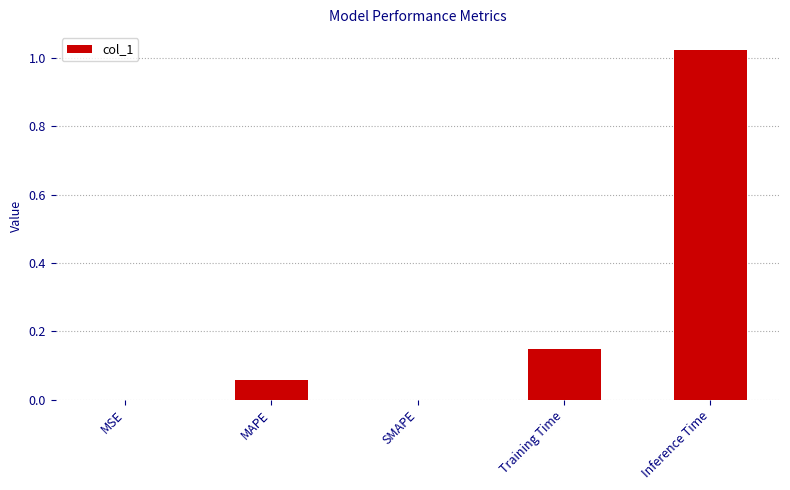

What is the change in value from SMAPE to Inference Time?

+1.0